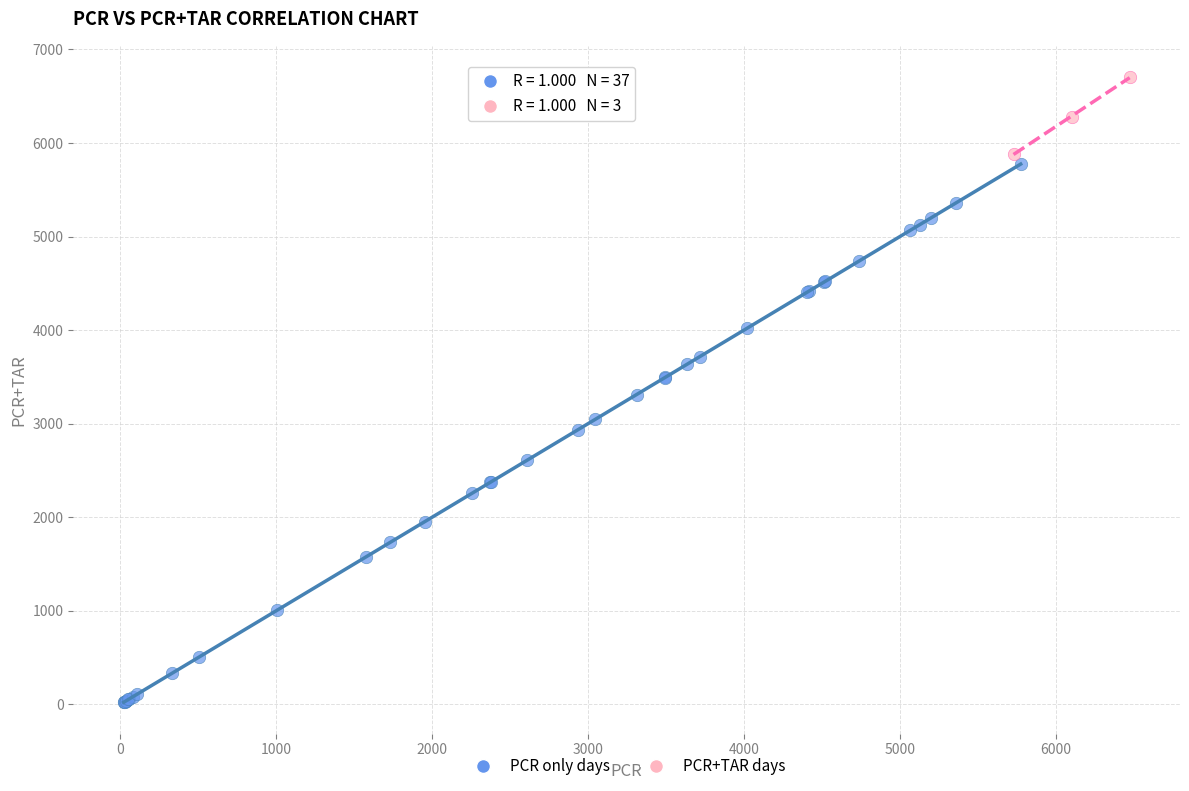

Which series reaches the minimum Y coordinate?

PCR only days